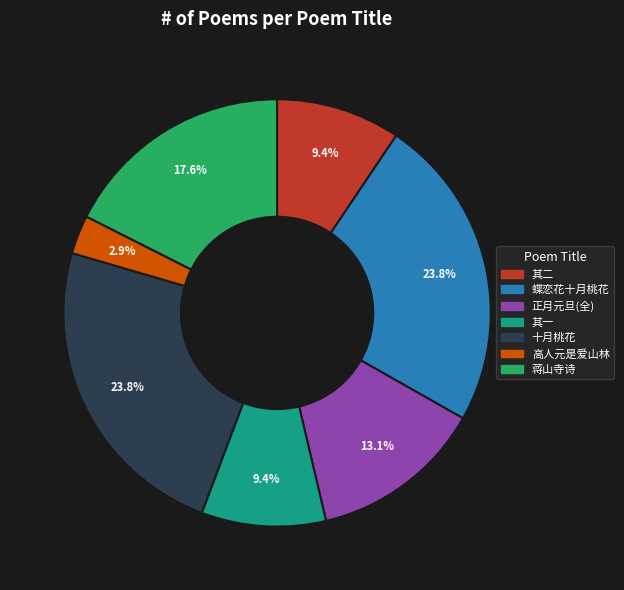

Is there a majority slice in this chart?

No